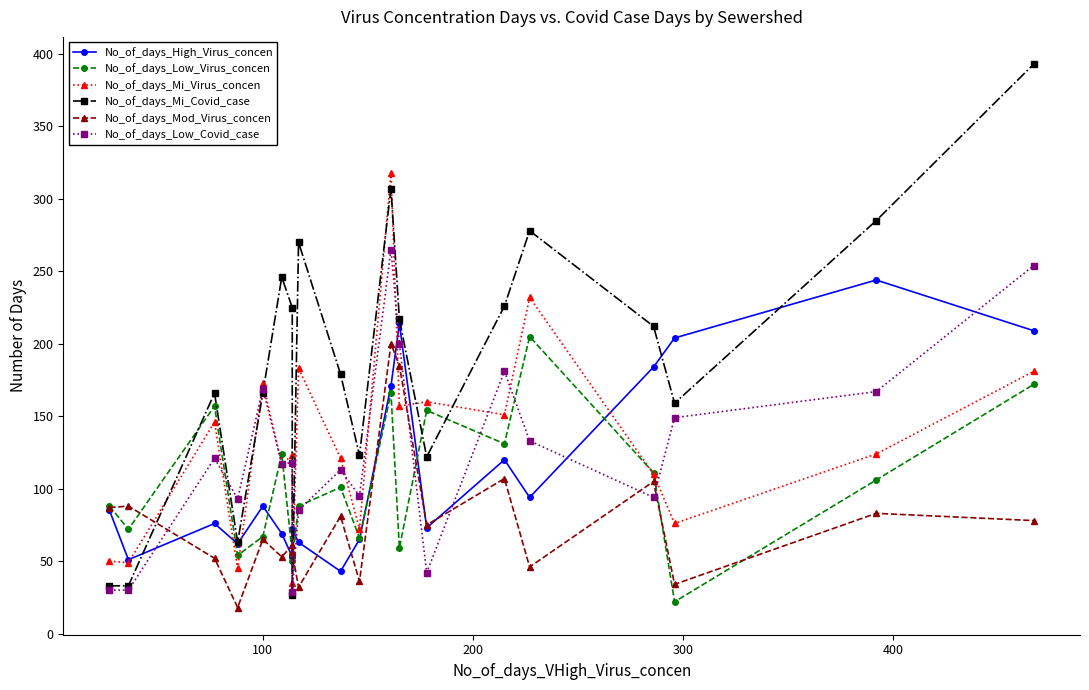

True or false: No_of_days_Mi_Virus_concen has more than 2 points higher than both neighbors.

True